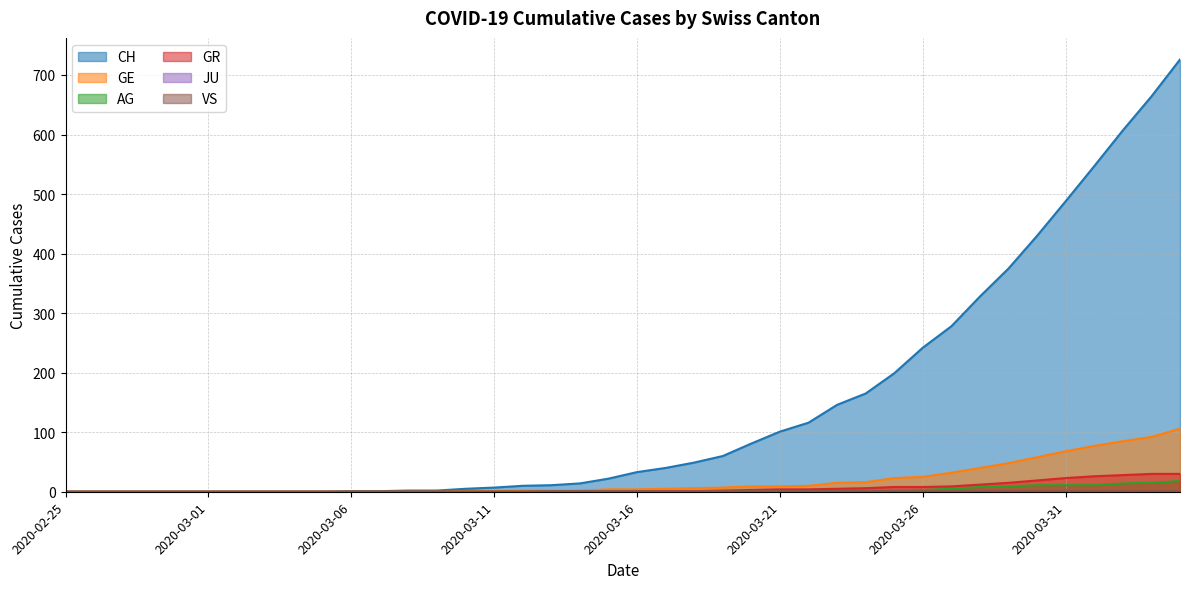

True or false: VS has a value of 2 at 2020-04-03.

False